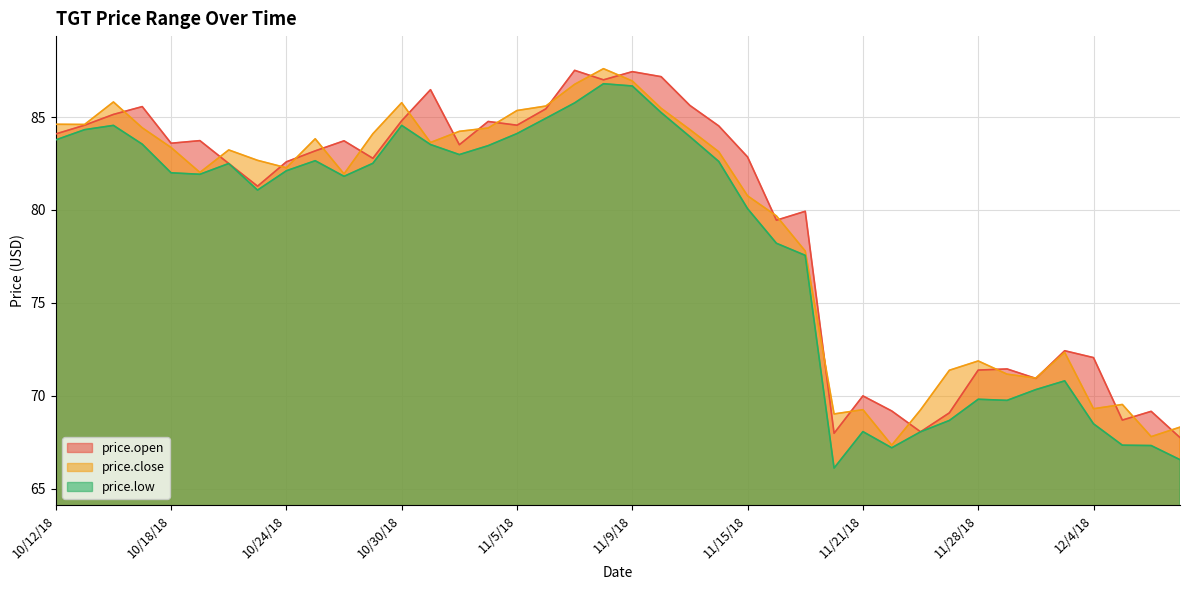

True or false: price.close and price.low cross at least once.

False